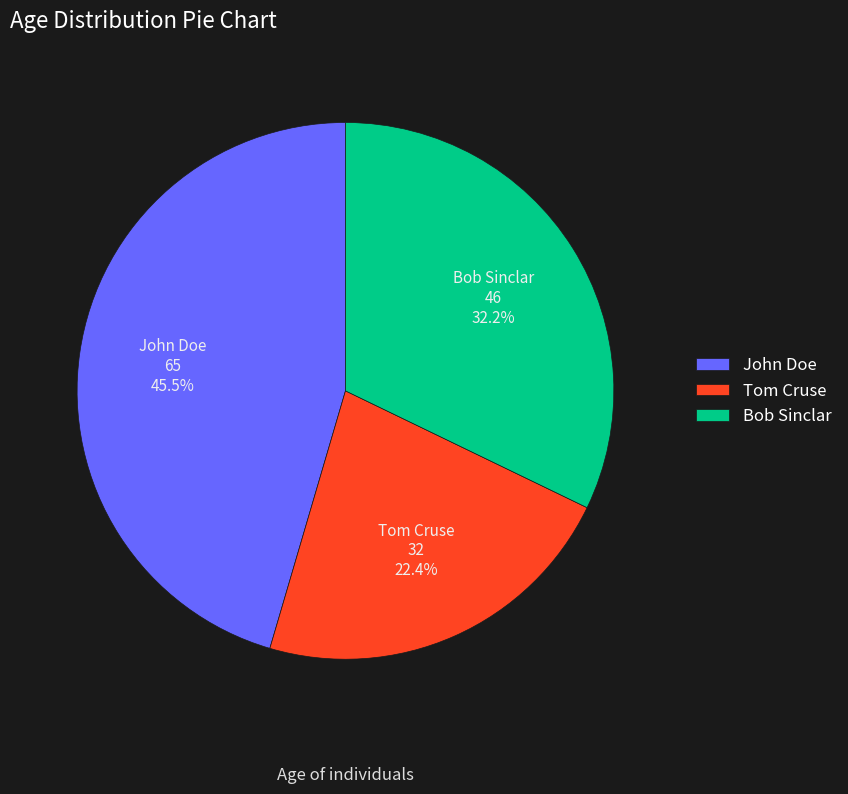

How many segments does this pie chart have?

3